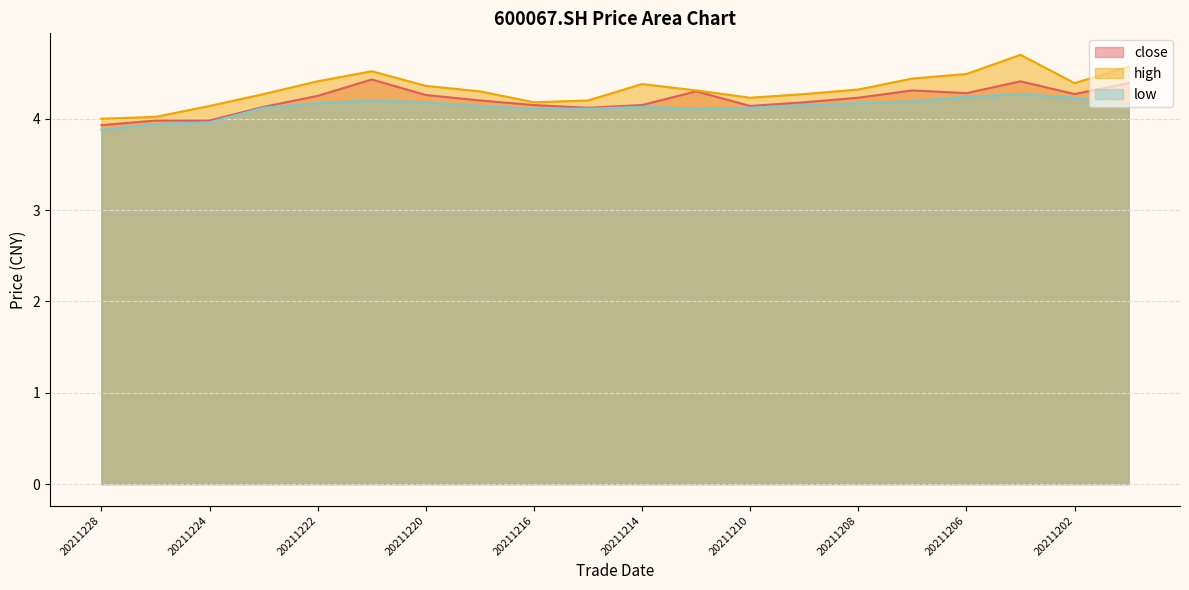

Reading left to right, what are all the values shown in this chart?

close: 3.9	4.0	4.0	4.1	4.2	4.4	4.3	4.2	4.2	4.1	4.2	4.3	4.1	4.2	4.2	4.3	4.3	4.4	4.3	4.4
high: 4.0	4.0	4.1	4.3	4.4	4.5	4.4	4.3	4.2	4.2	4.4	4.3	4.2	4.3	4.3	4.4	4.5	4.7	4.4	4.6
low: 3.9	3.9	4.0	4.1	4.2	4.2	4.2	4.1	4.1	4.1	4.1	4.1	4.1	4.2	4.2	4.2	4.2	4.3	4.2	4.2